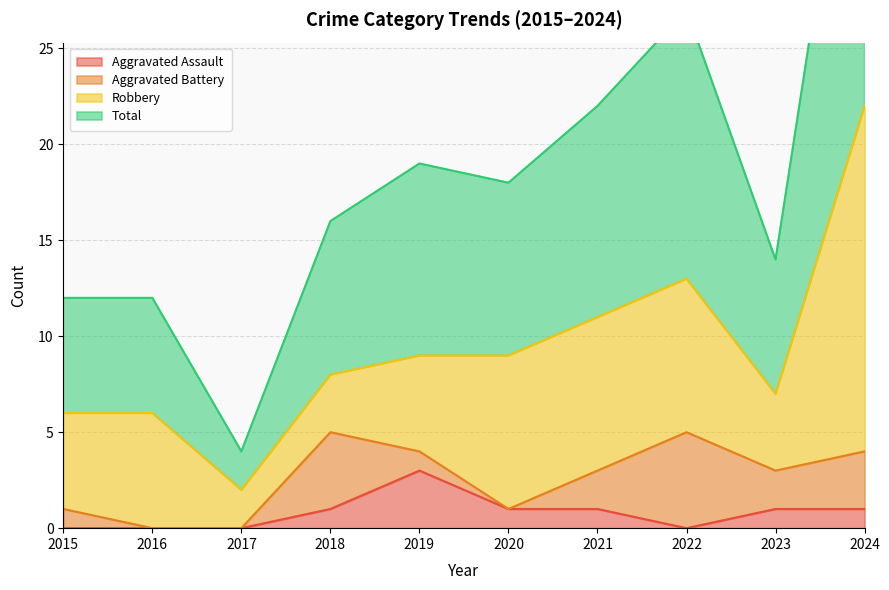

The Total series shows 20 at 2016. True or false?

False